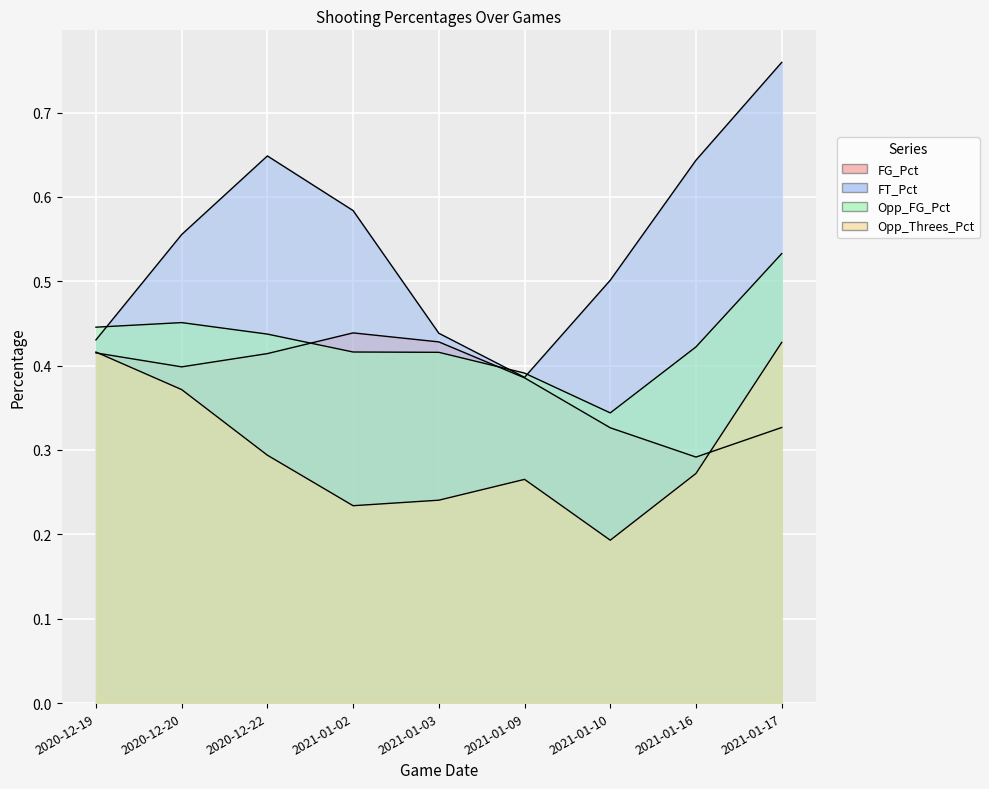

What is the spread (max minus min) of values at 2021-01-02?

0.4